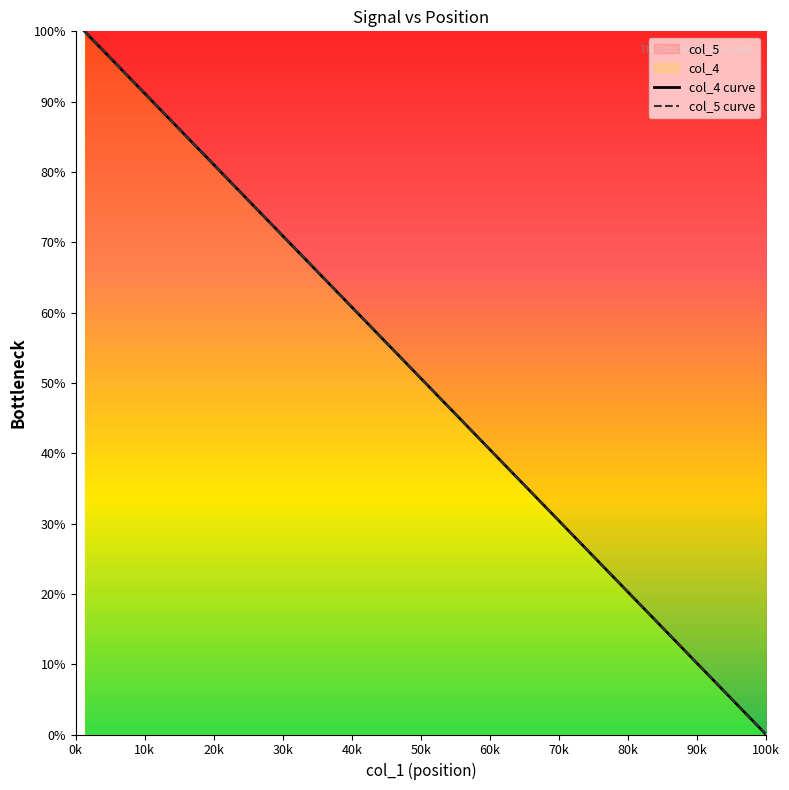

List the series in order of their peak value, highest first.

col_4 curve, col_5 curve